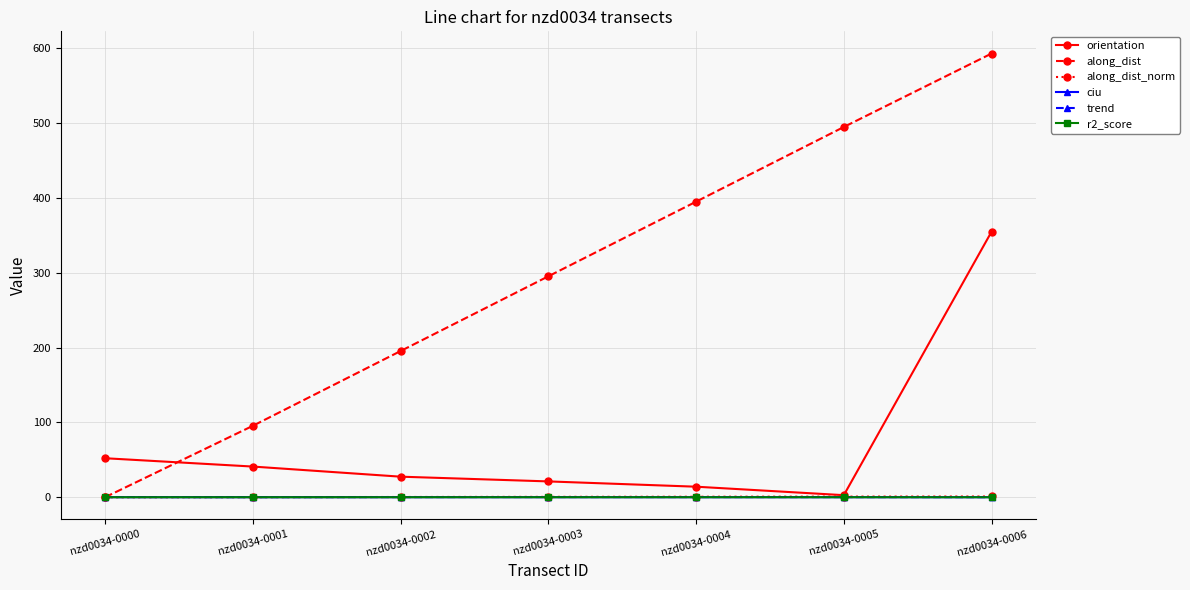

Where is orientation nearest to the value 178?

nzd0034-0000